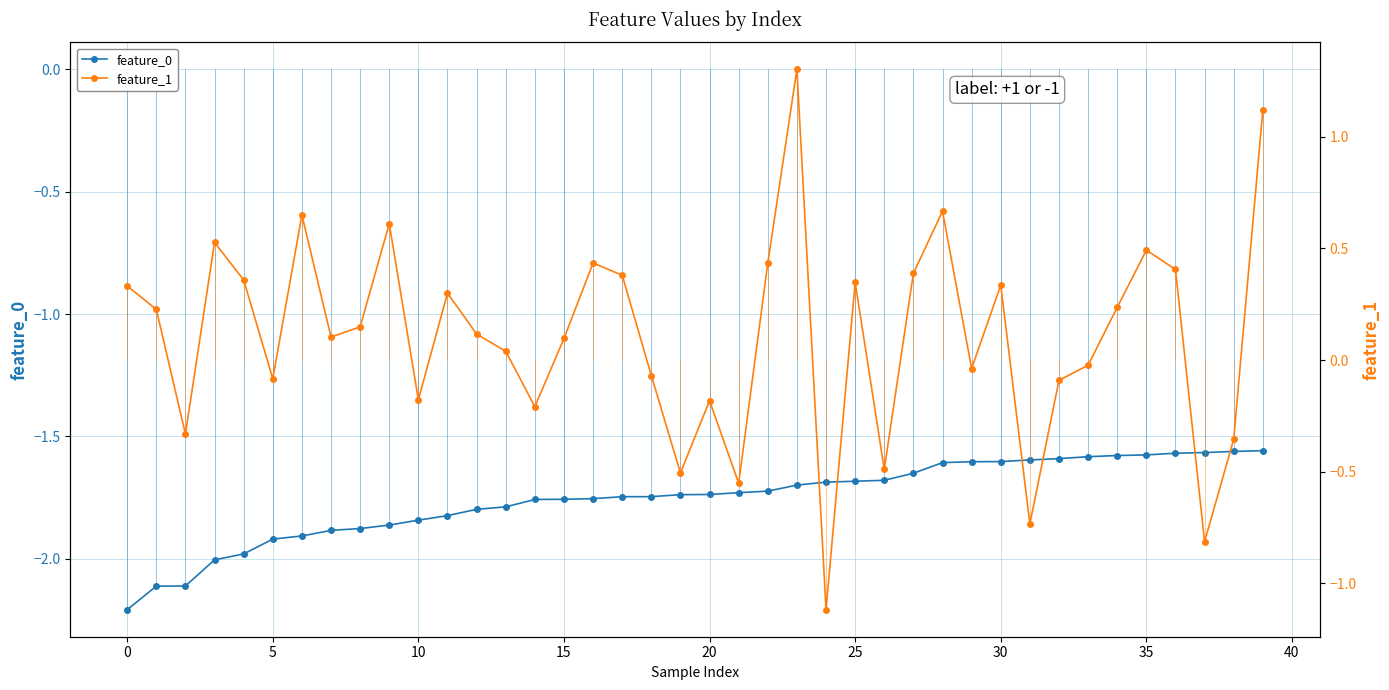

Rank the series by their average value, from lowest to highest.

feature_0, feature_1